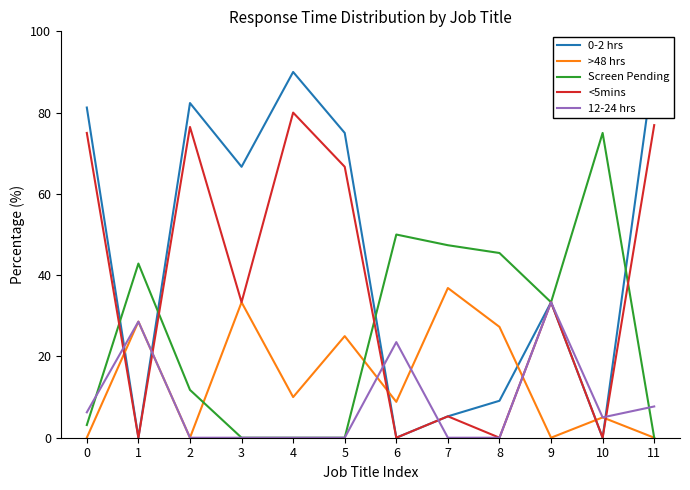

Reading left to right, list all the values displayed in this chart.

0-2 hrs: 81.2	0.0	82.4	66.7	90.0	75.0	0.0	5.3	9.1	33.3	0.0	92.3
>48 hrs: 0.0	28.6	0.0	33.3	10.0	25.0	8.8	36.8	27.3	0.0	5.0	0.0
Screen Pending: 3.1	42.9	11.8	0.0	0.0	0.0	50.0	47.4	45.5	33.3	75.0	0.0
<5mins: 75.0	0.0	76.5	33.3	80.0	66.7	0.0	5.3	0.0	33.3	0.0	76.9
12-24 hrs: 6.2	28.6	0.0	0.0	0.0	0.0	23.5	0.0	0.0	33.3	5.0	7.7